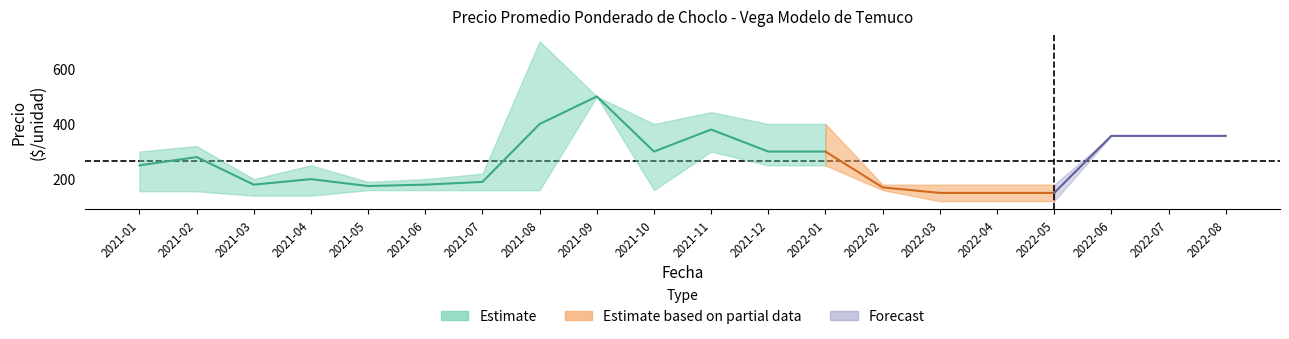

Is the value of precio_min at 2021-12 greater than the value of precio_prom at 2021-05?

Yes